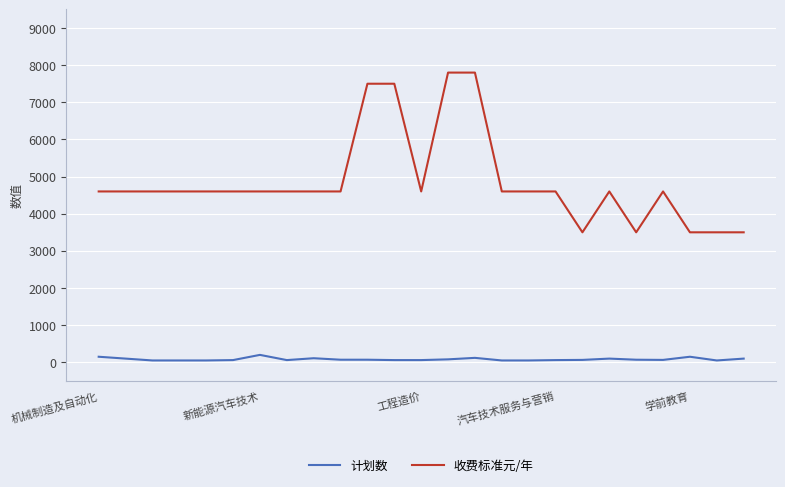

Does the chart have visible grid lines?

Yes